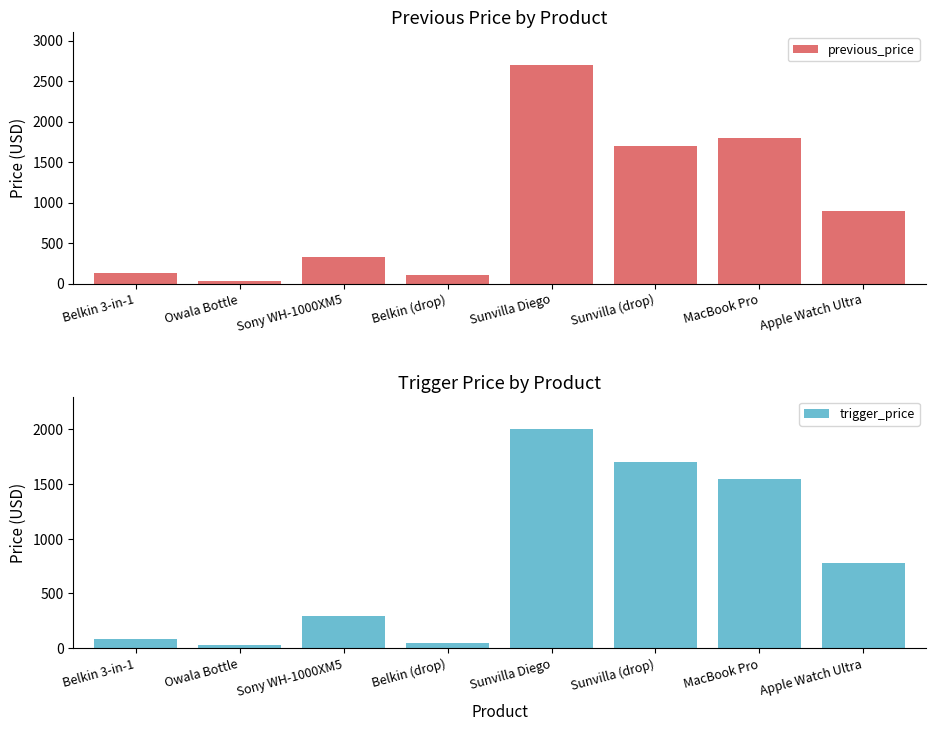

At which label is trigger_price closest to 1014?

Apple Watch Ultra